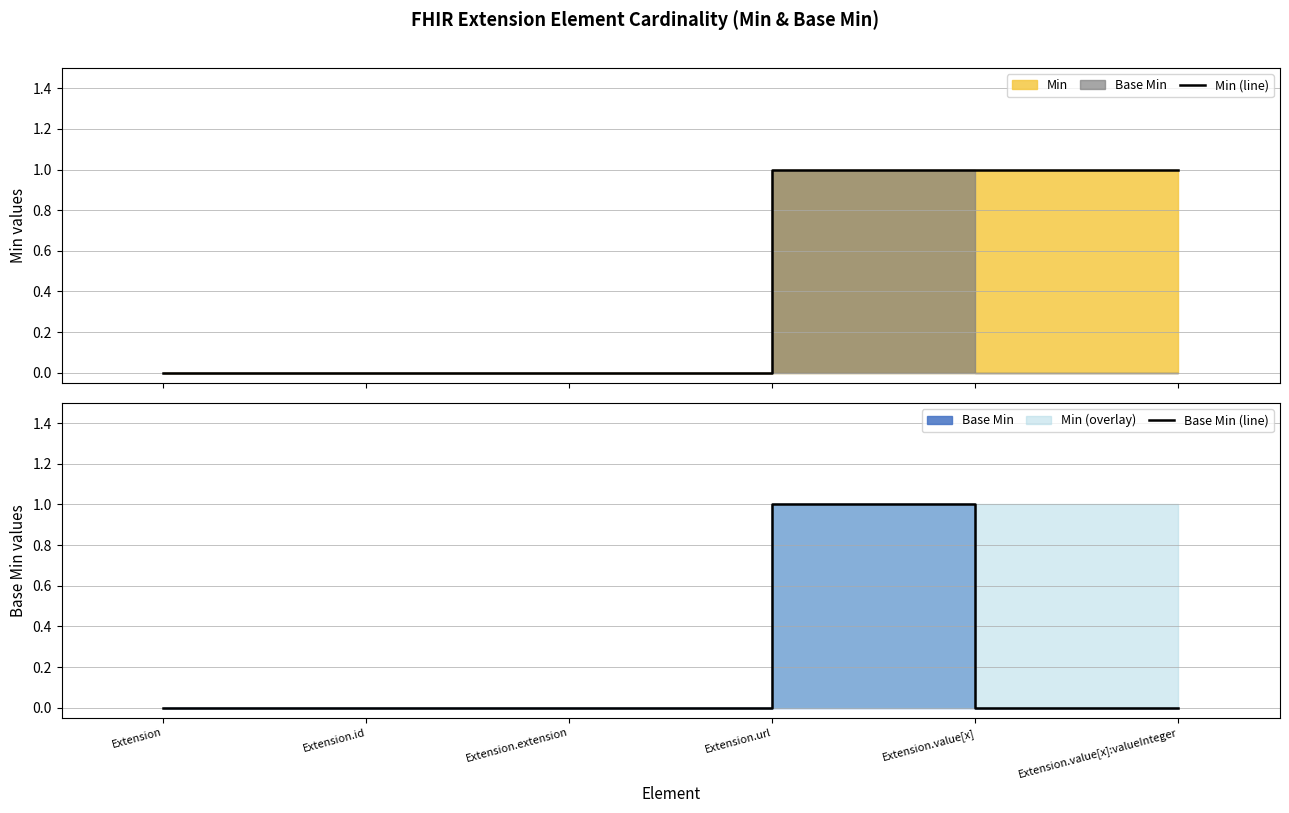

Reading right to left, transcribe all the data shown in this chart.

Min (line): 1	1	1	0	0	0
Base Min (line): 0	0	1	0	0	0